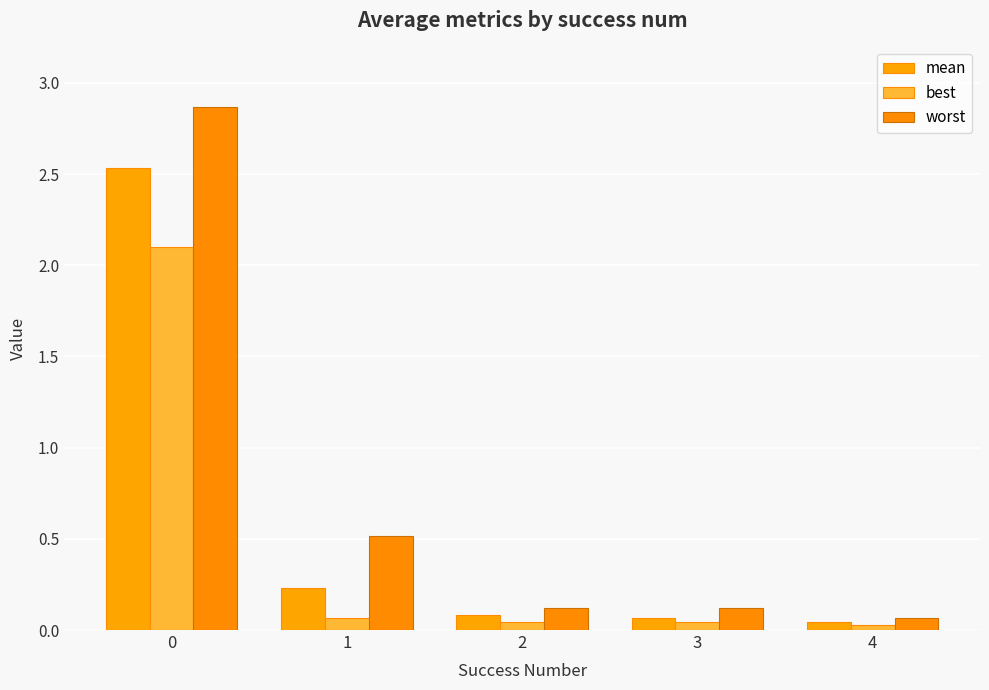

At how many categories does at least one series exceed 0?

5